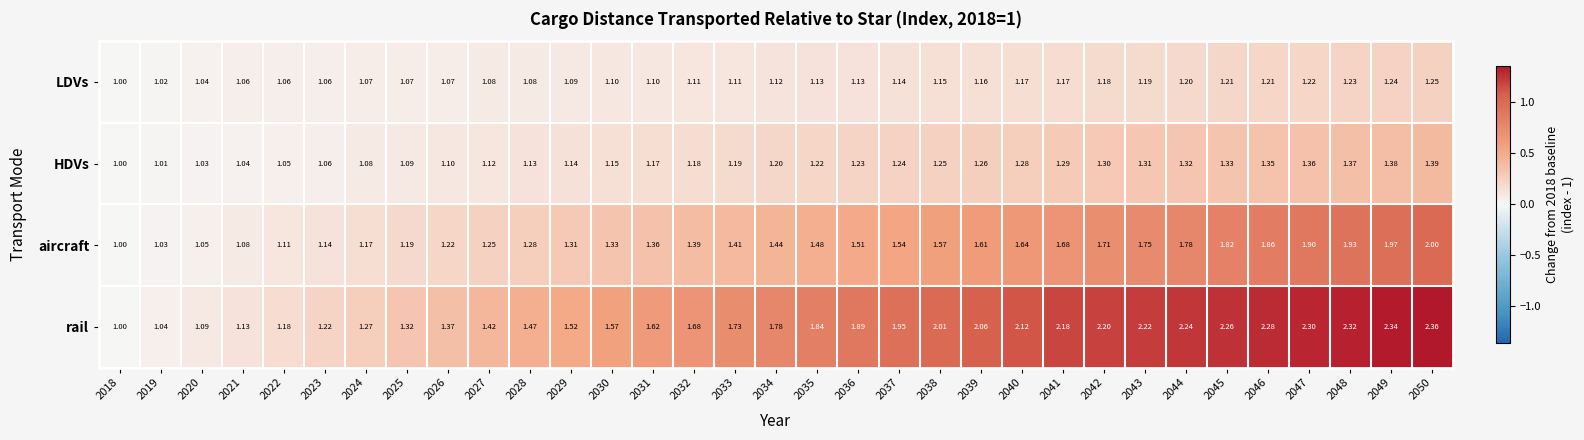

Which series has the widest spread of values?

rail